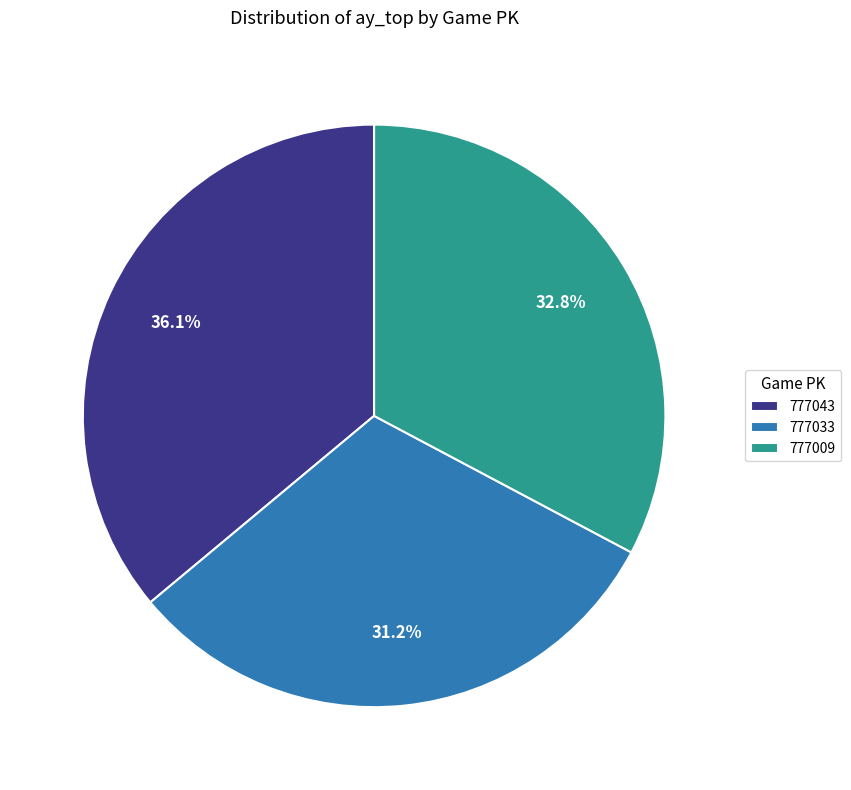

Between 777009 and 777043, which is larger?

777043